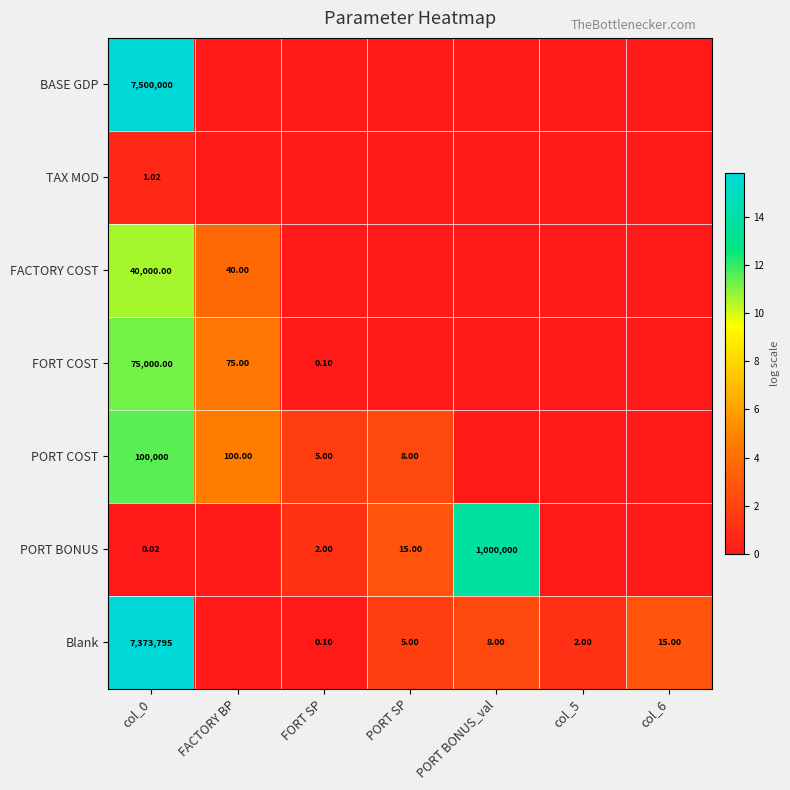

Rank the categories by PORT COST value from lowest to highest.

PORT BONUS_val, col_5, col_6, FORT SP, PORT SP, FACTORY BP, col_0